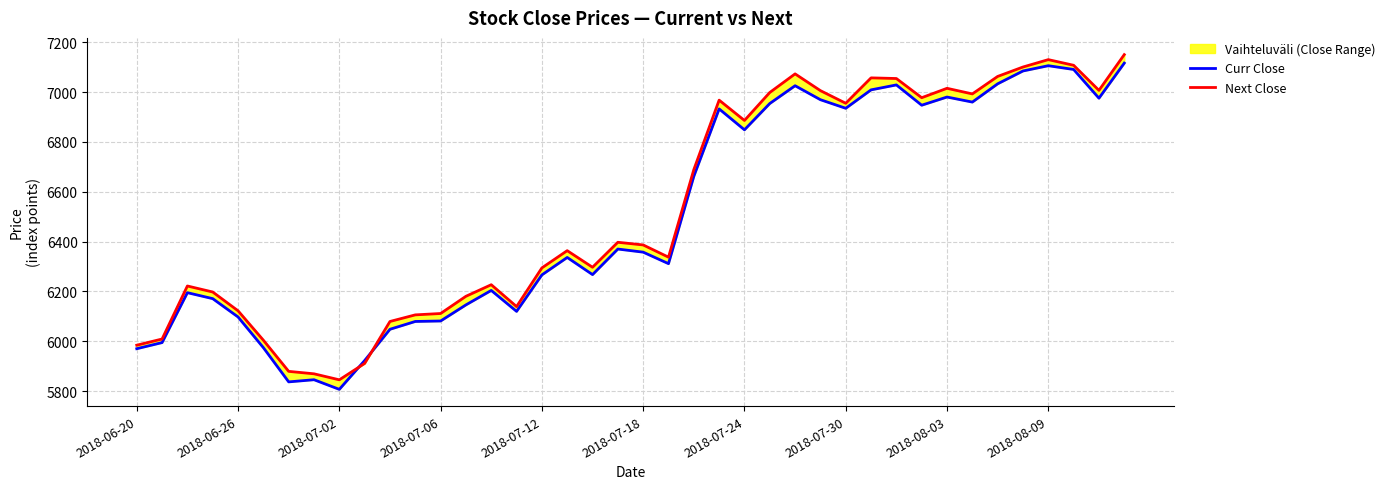

Which series has the largest total across all categories?

Next Close